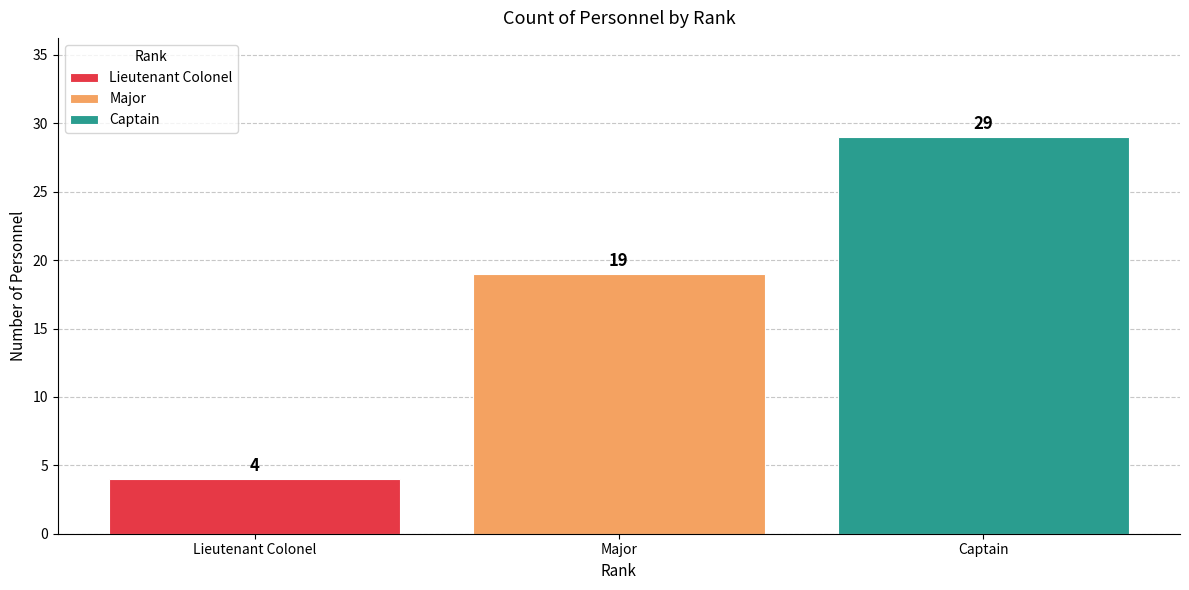

Rank the series at Major from lowest to highest value.

Lieutenant Colonel, Major, Captain